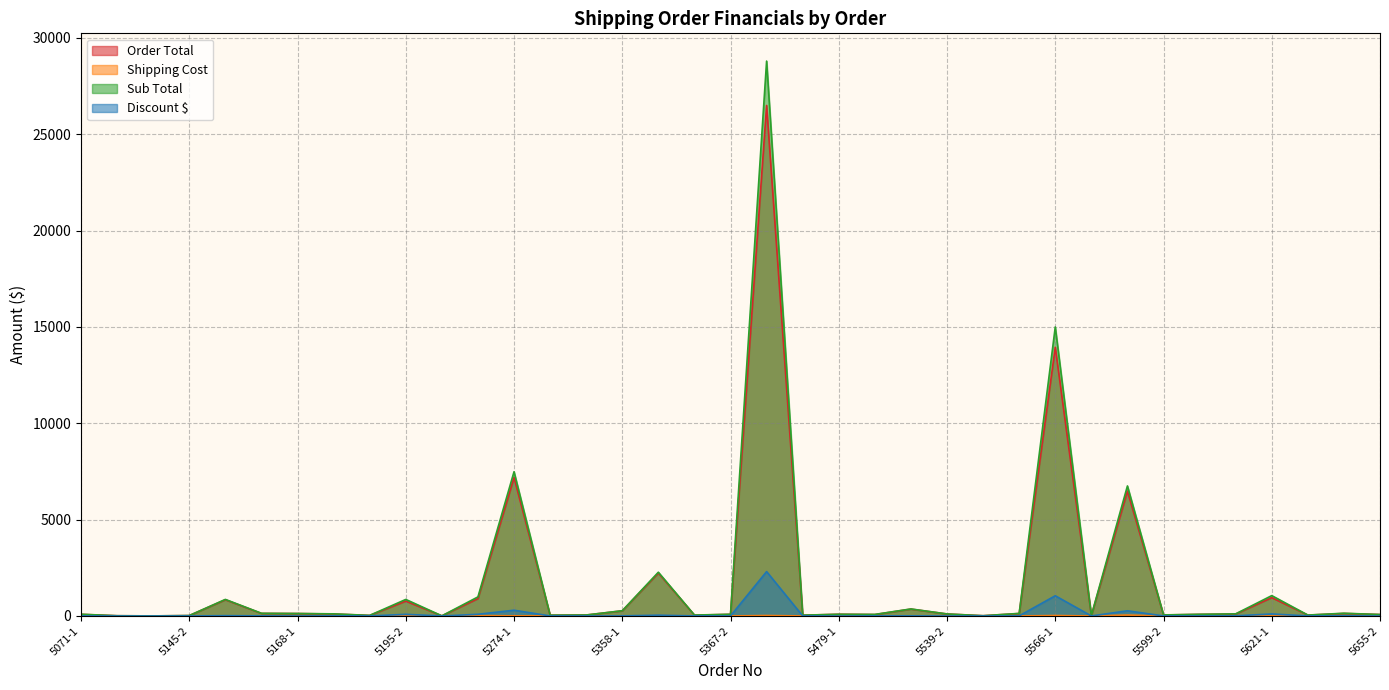

True or false: Discount $ has a value of 415.5 at 5274-1.

False